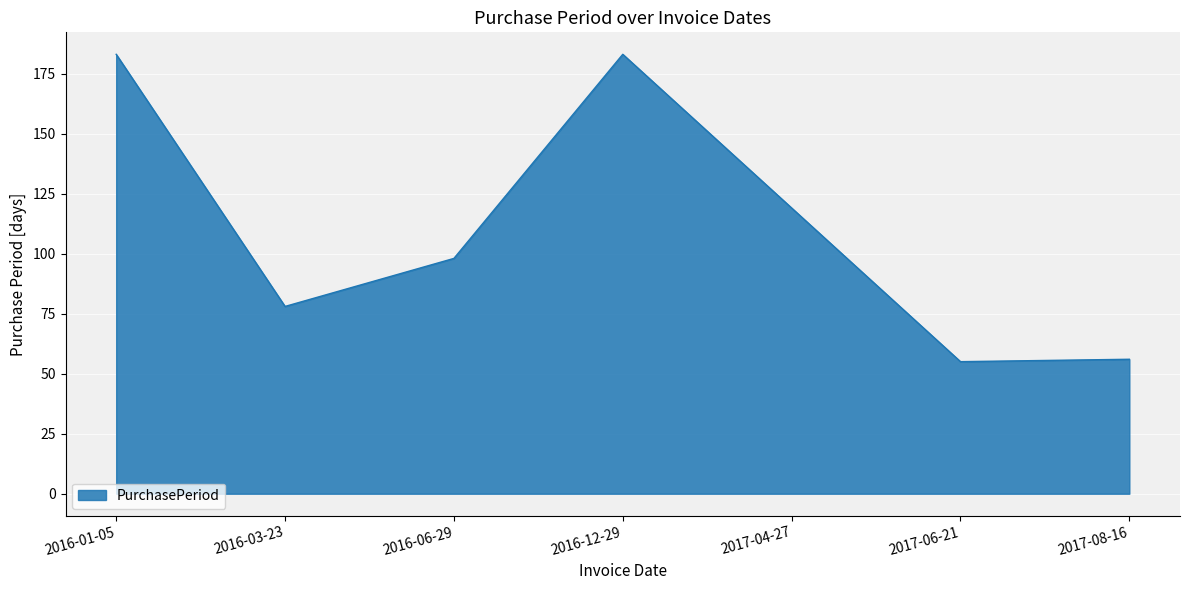

True or false: the data shows 96 at 2017-08-16.

False